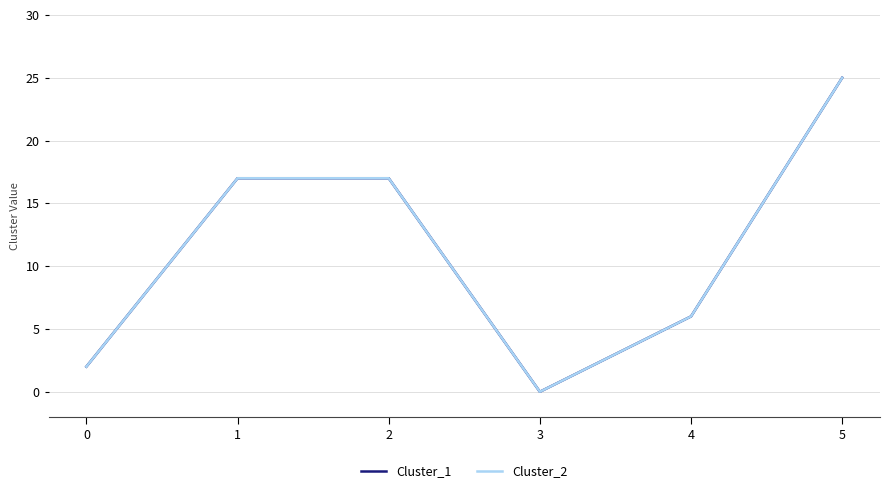

What is the total value across all series at 0?

4